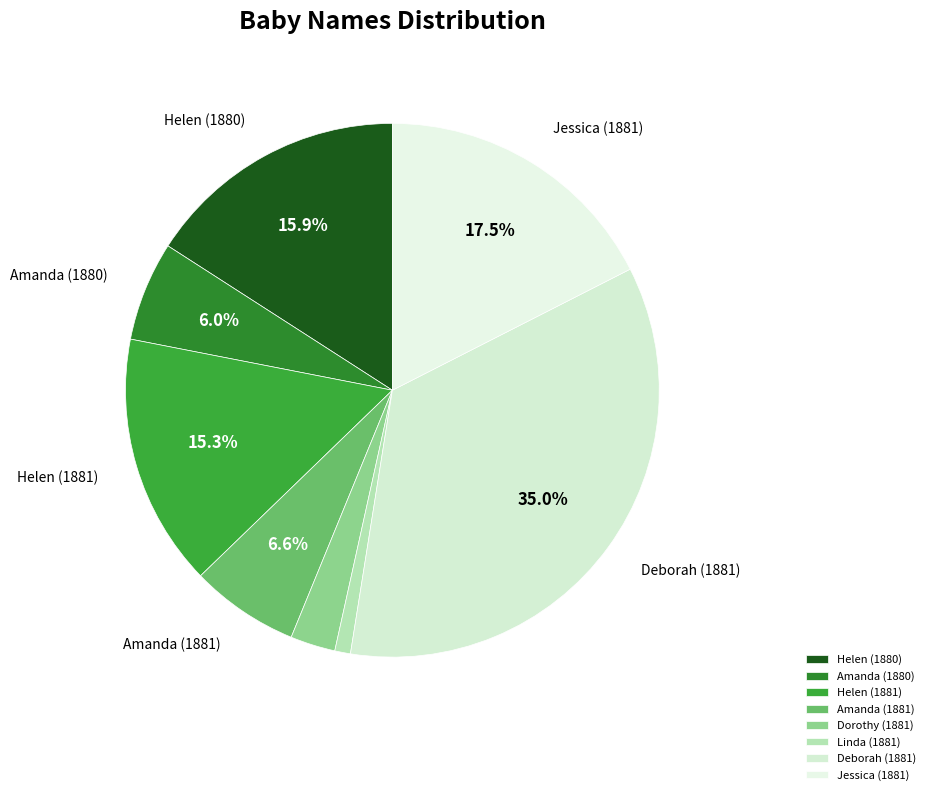

To the nearest percent, what is the average slice percentage?

12%